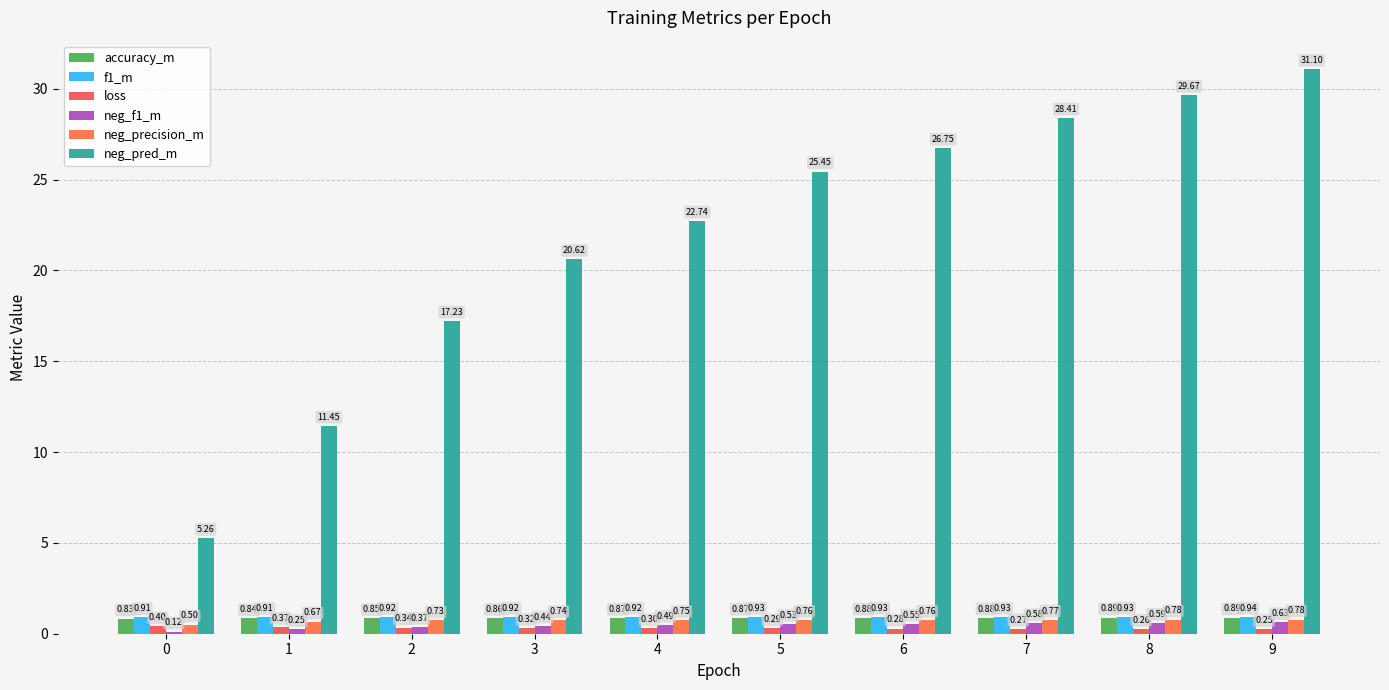

Which series has the widest spread of values?

neg_pred_m